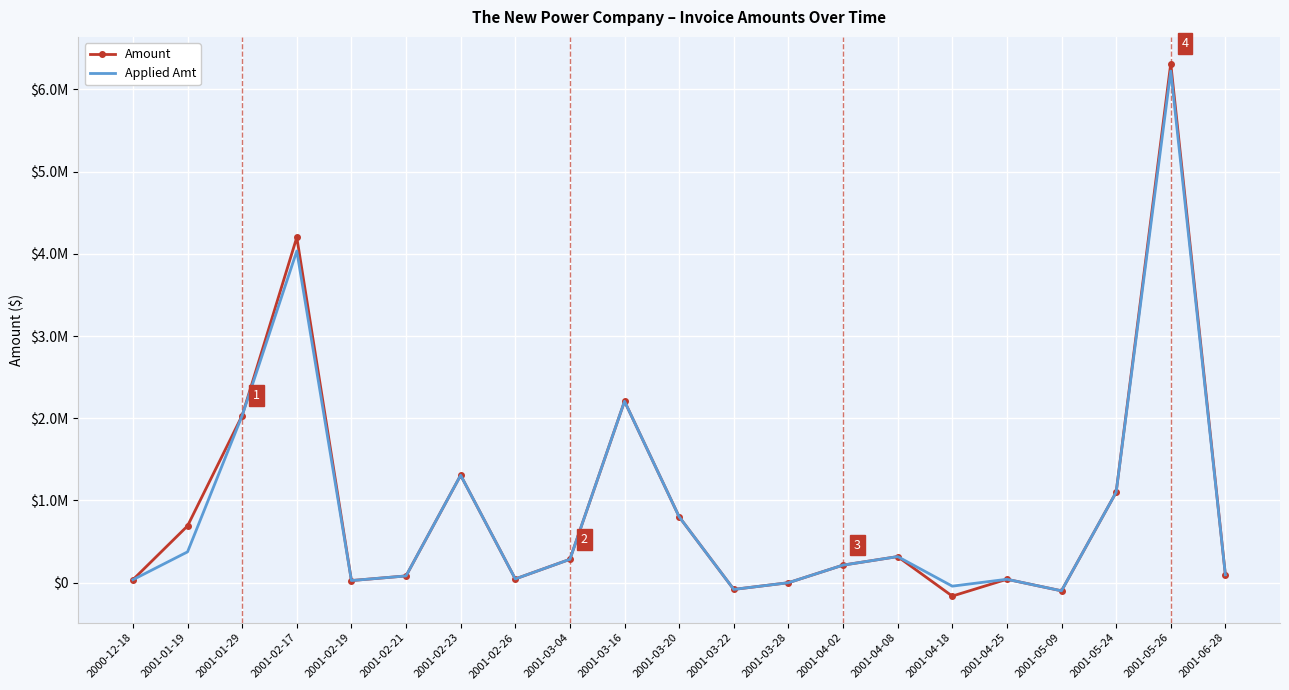

Reading left to right, what are all the values shown in this chart?

Amount: 2000-12-18=36487.5	2001-01-19=690840.1	2001-01-29=2033285.8	2001-02-17=4200472.0	2001-02-19=26161.5	2001-02-21=82576.2	2001-02-23=1307275.3	2001-02-26=46080.0	2001-03-04=284490.0	2001-03-16=2206738.3	2001-03-20=801681.4	2001-03-22=-81300.0	2001-03-28=-150.0	2001-04-02=214000.0	2001-04-08=317708.0	2001-04-18=-162750.0	2001-04-25=41966.2	2001-05-09=-98675.0	2001-05-24=1099550.0	2001-05-26=6314229.6	2001-06-28=96102.5
Applied Amt: 2000-12-18=36487.5	2001-01-19=375220.1	2001-01-29=2033285.8	2001-02-17=4034092.6	2001-02-19=26161.5	2001-02-21=82576.2	2001-02-23=1307275.3	2001-02-26=46080.0	2001-03-04=284490.0	2001-03-16=2206738.3	2001-03-20=801681.4	2001-03-22=-81300.0	2001-03-28=-150.0	2001-04-02=214000.0	2001-04-08=317708.0	2001-04-18=-41966.2	2001-04-25=41966.2	2001-05-09=-98675.0	2001-05-24=1099550.0	2001-05-26=6222663.4	2001-06-28=96102.5